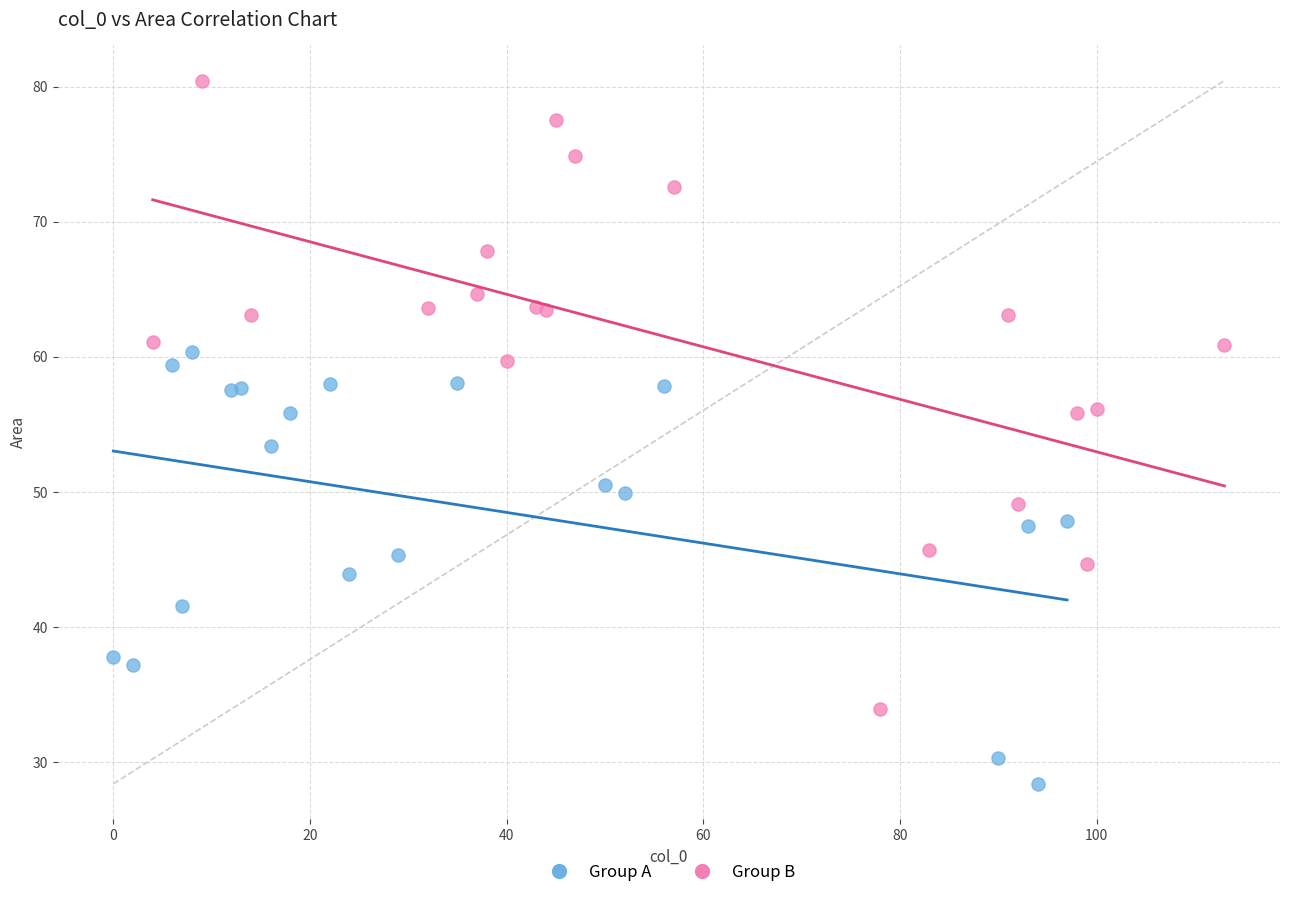

Which series contains the lowest Y value?

Group A